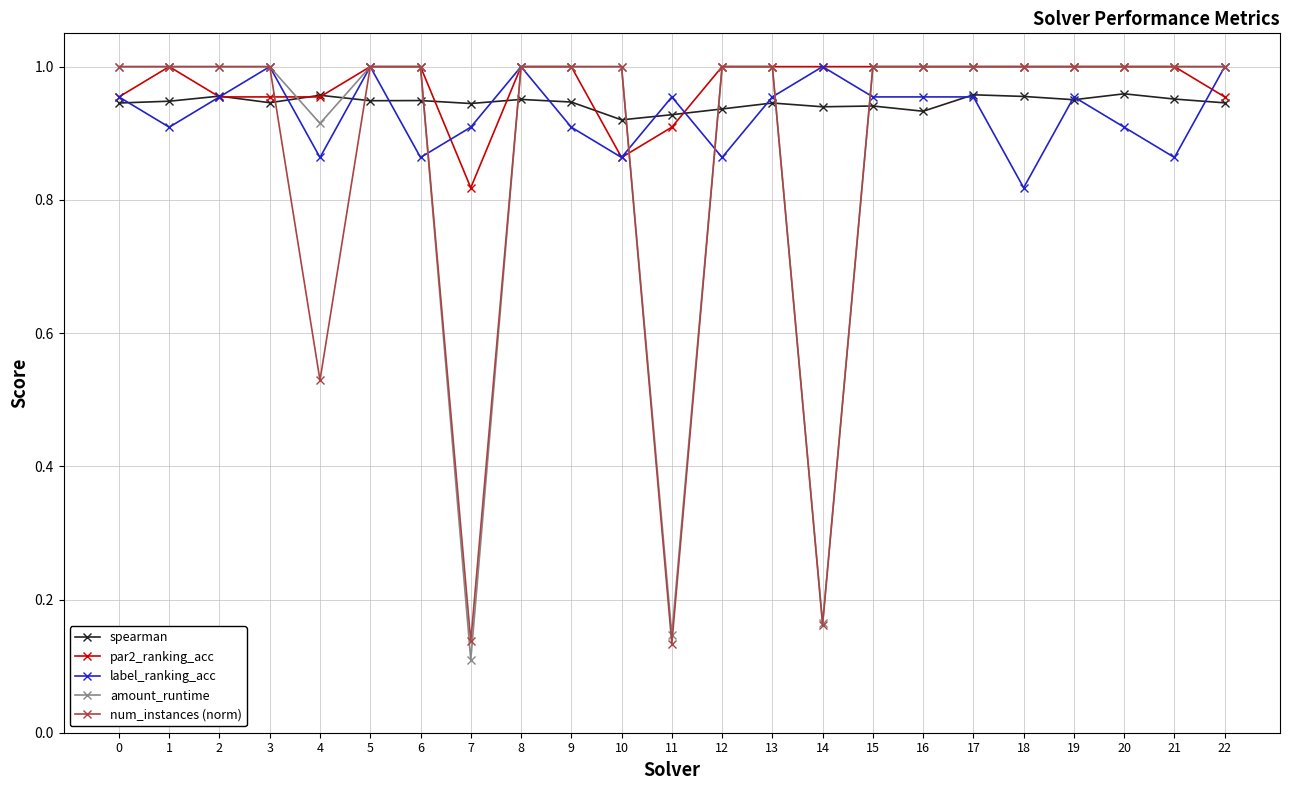

How many data points in par2_ranking_acc are less than 1?

8